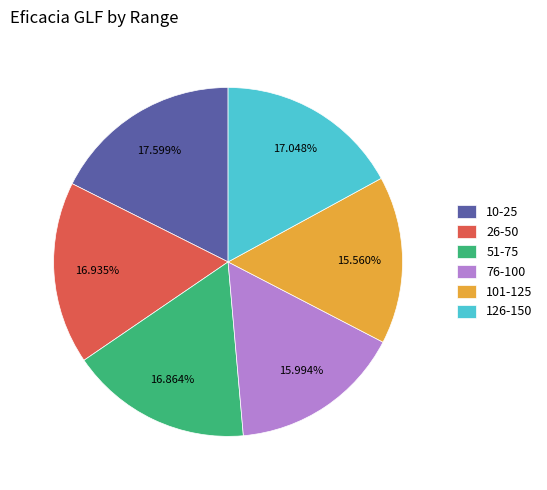

Combined, what portion of the pie is 10-25 and 101-125?

33.2%